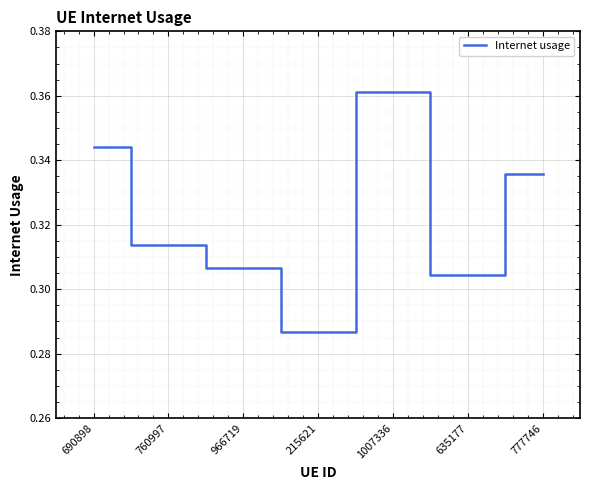

The value at 215621 is 0.4. True or false?

False